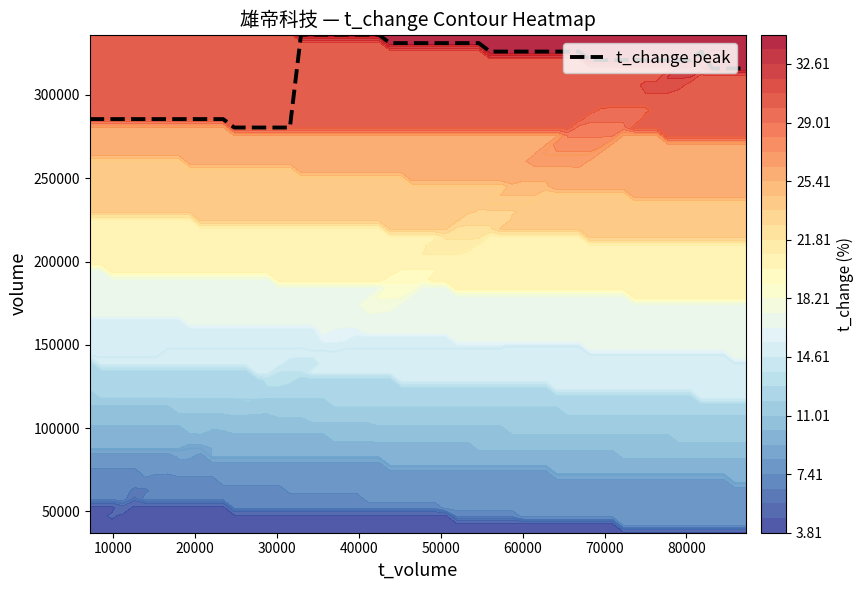

Between 9 and 10, which series saw the biggest shift?

volume